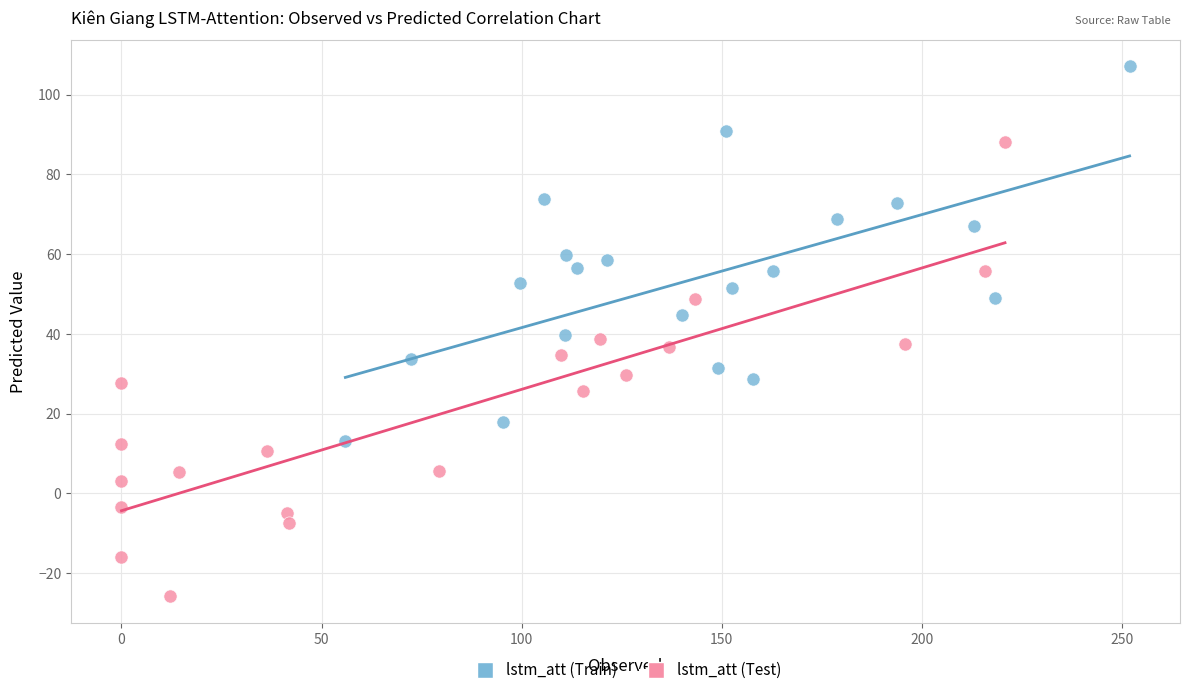

Which series reaches the maximum Y coordinate?

lstm_att (Train)